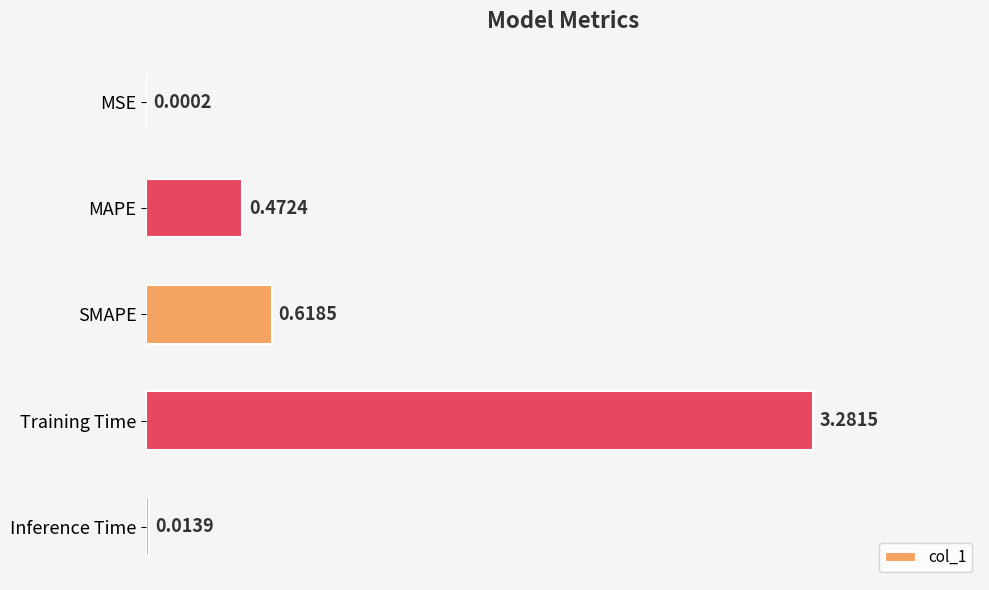

Count the number of categories in the chart.

5